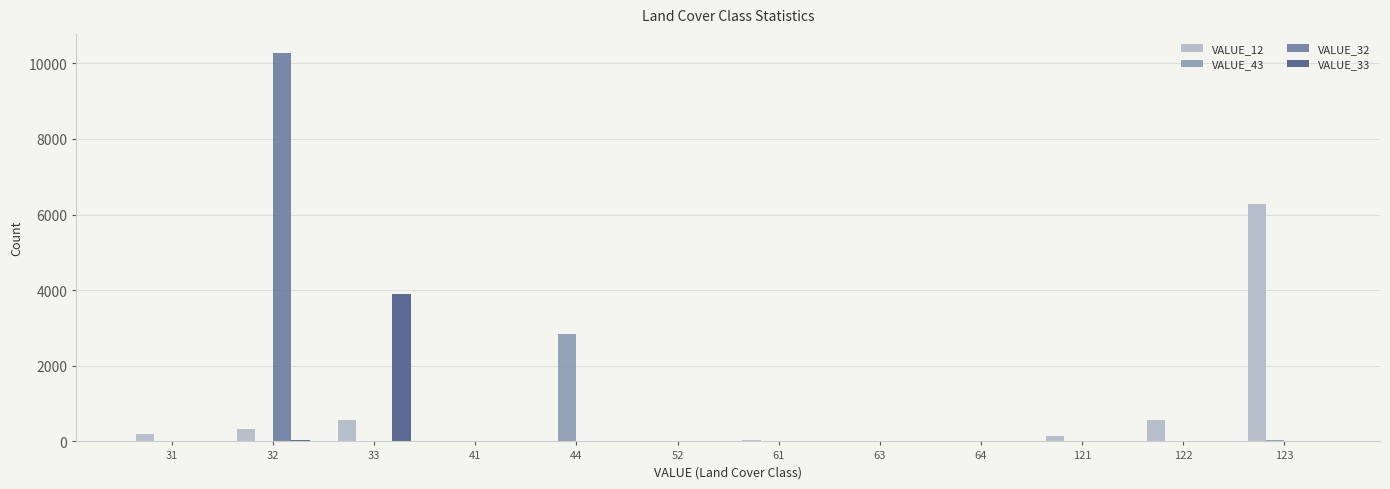

How many categories are shown in the chart?

12